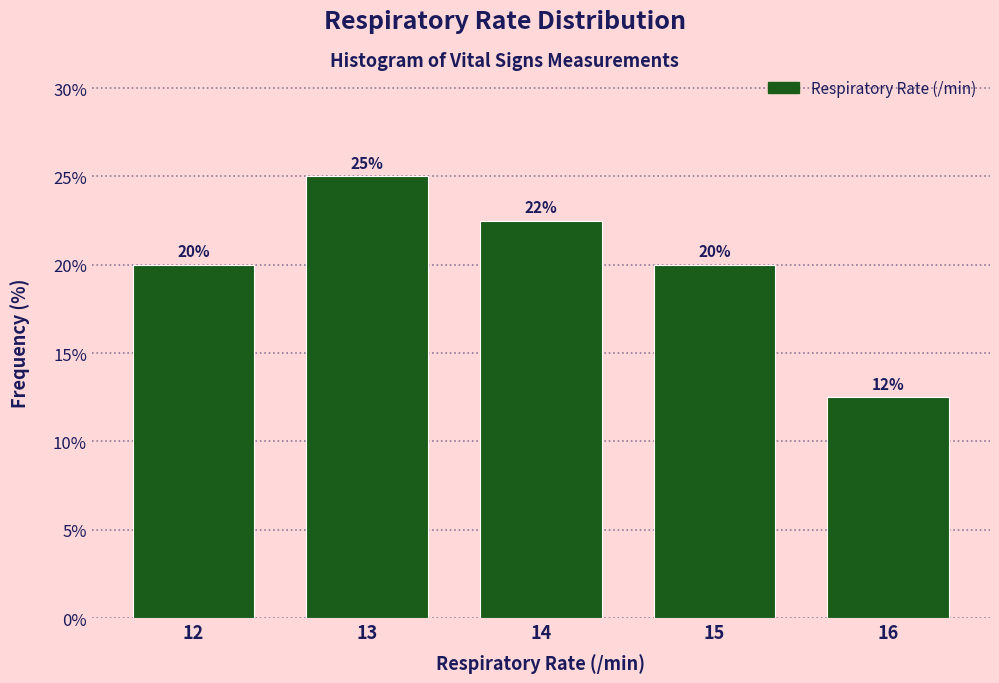

The chart shows a value of 12.5 at 16. True or false?

True